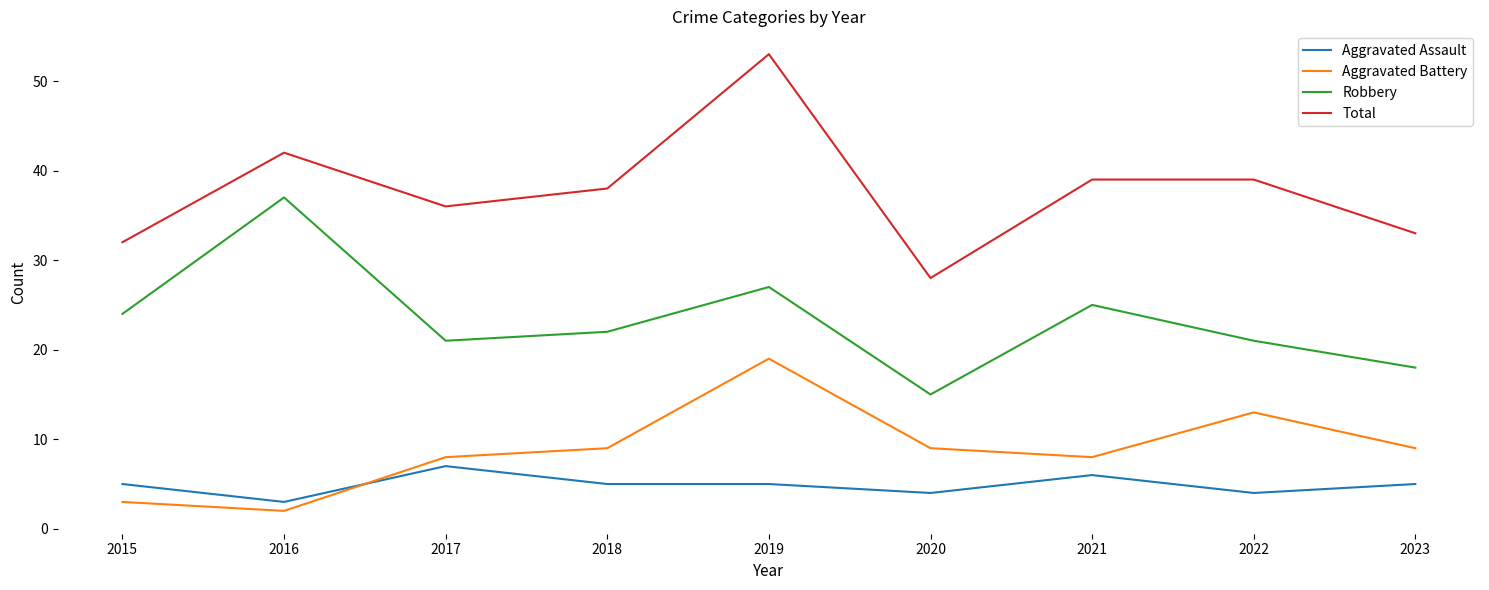

Reading left to right, what are all the values shown in this chart?

Aggravated Assault: 2015=5	2016=3	2017=7	2018=5	2019=5	2020=4	2021=6	2022=4	2023=5
Aggravated Battery: 2015=3	2016=2	2017=8	2018=9	2019=19	2020=9	2021=8	2022=13	2023=9
Robbery: 2015=24	2016=37	2017=21	2018=22	2019=27	2020=15	2021=25	2022=21	2023=18
Total: 2015=32	2016=42	2017=36	2018=38	2019=53	2020=28	2021=39	2022=39	2023=33